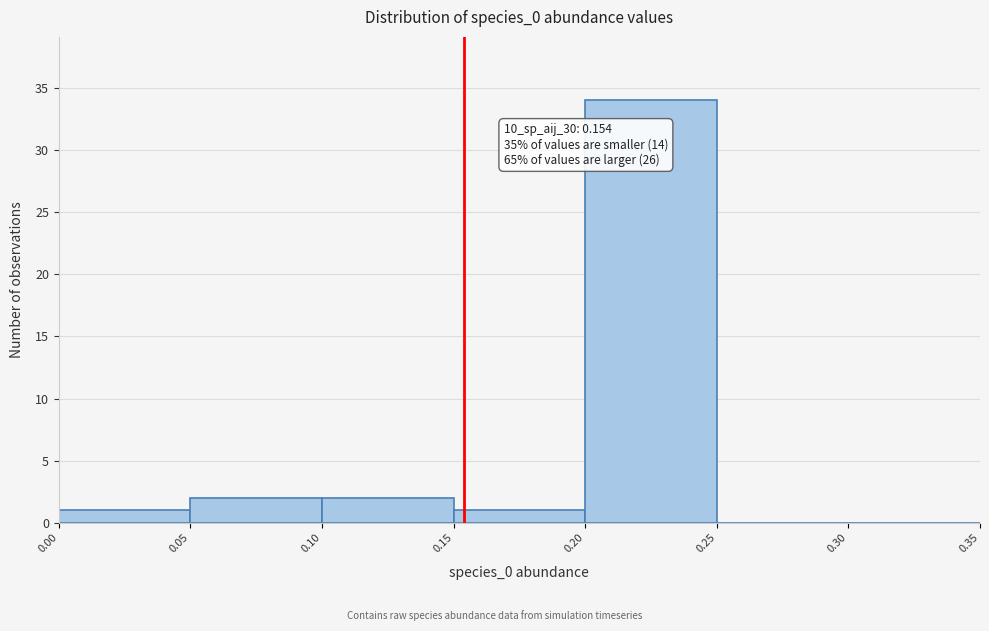

Over which range of the x-axis is the bar tallest?

0.20 to 0.25